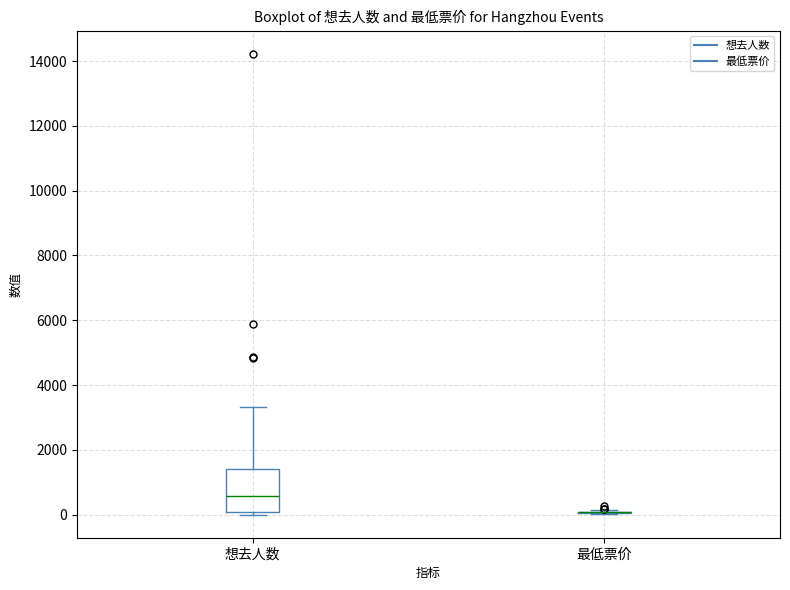

Where is the lower edge of the box for 想去人数 on the y-axis? The values are not printed on the chart, so give them approximately, as read against the axis.

0